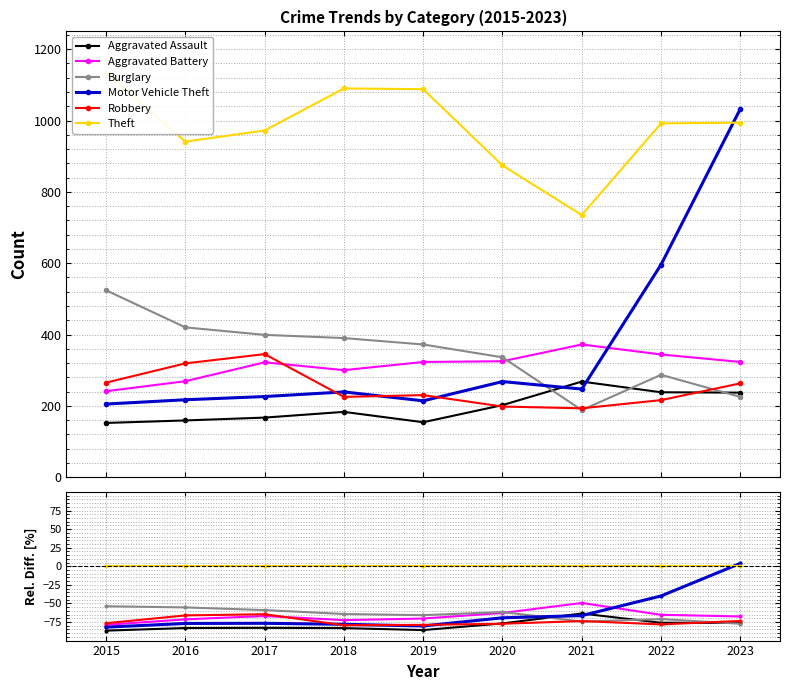

Which category has the highest value in the Motor Vehicle Theft series?

2023